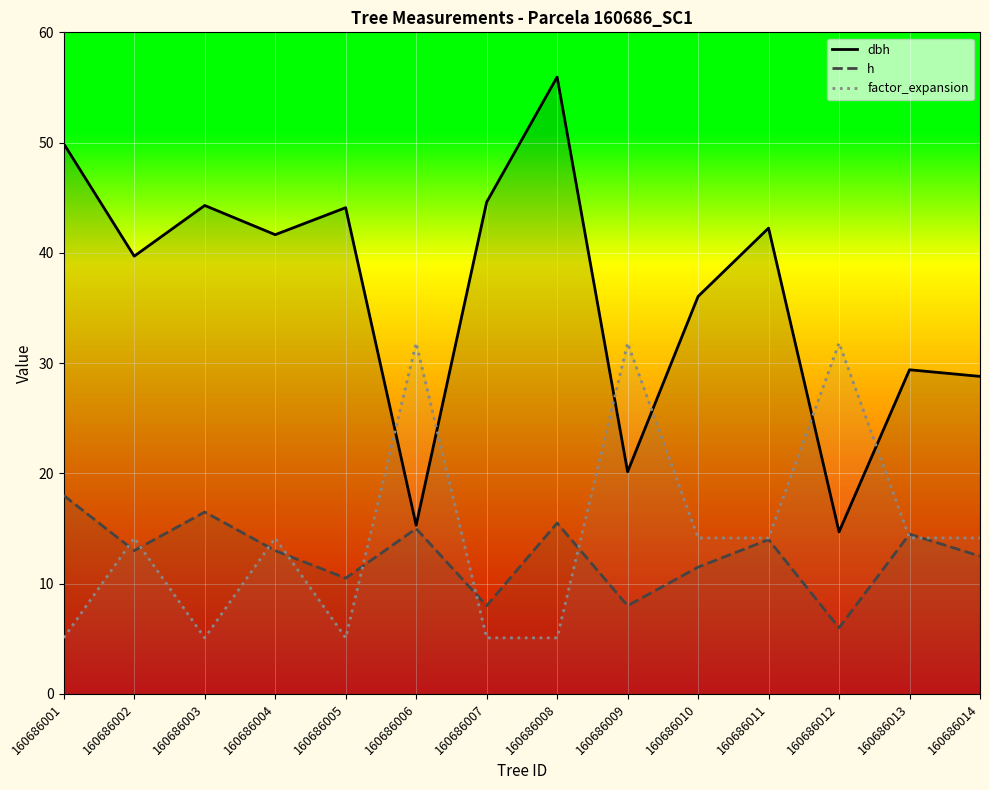

What are all the series names shown in the legend?

dbh, h, factor_expansion